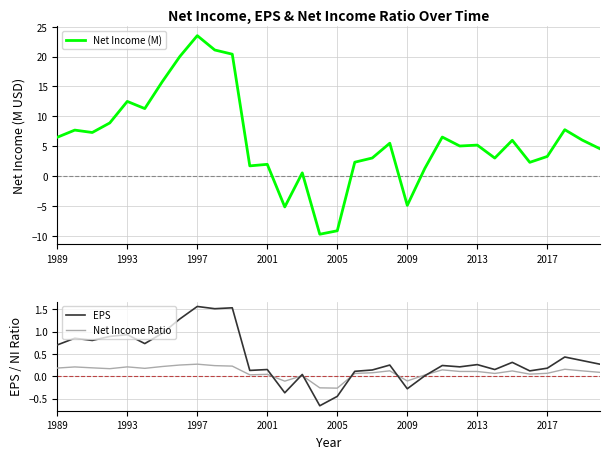

The value of EPS at 2017 is 0.2. True or false?

True